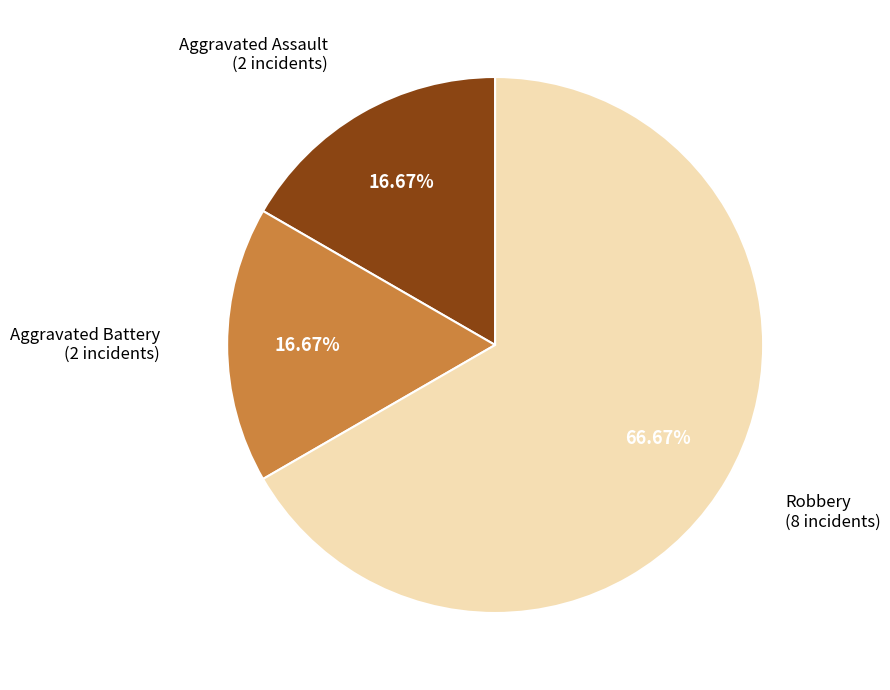

Is there a majority slice in this chart?

Yes